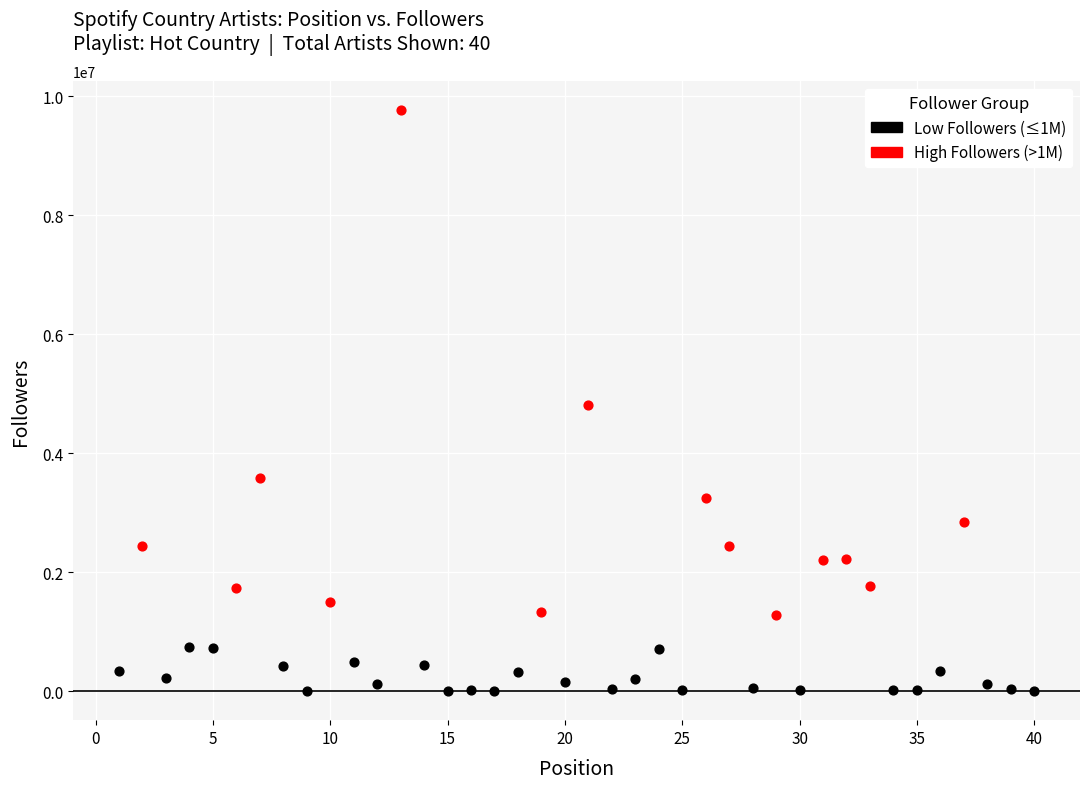

Which series reaches the minimum Y coordinate?

Low Followers (≤1M)